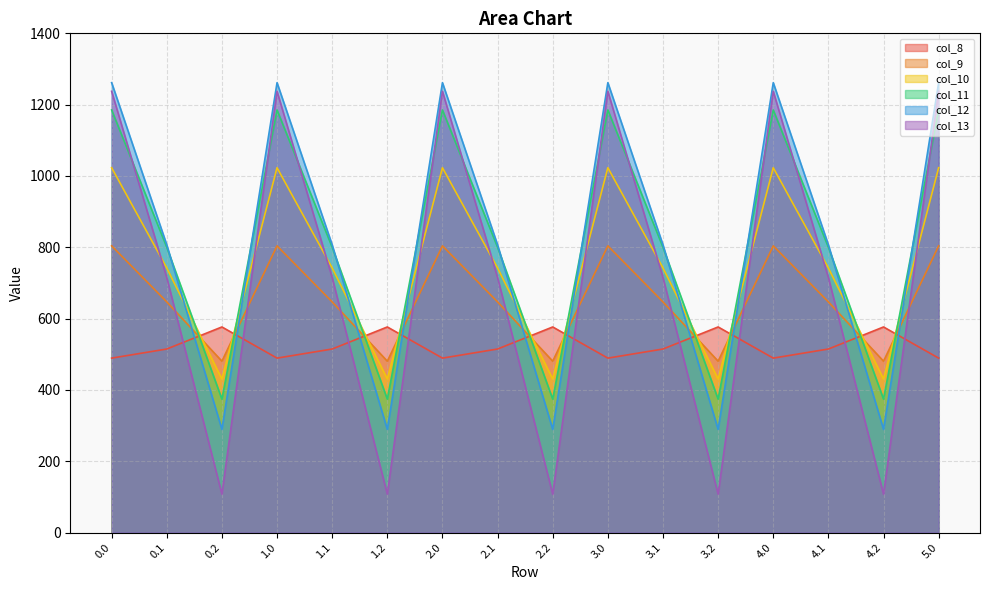

Which series has the largest range (max minus min)?

col_13